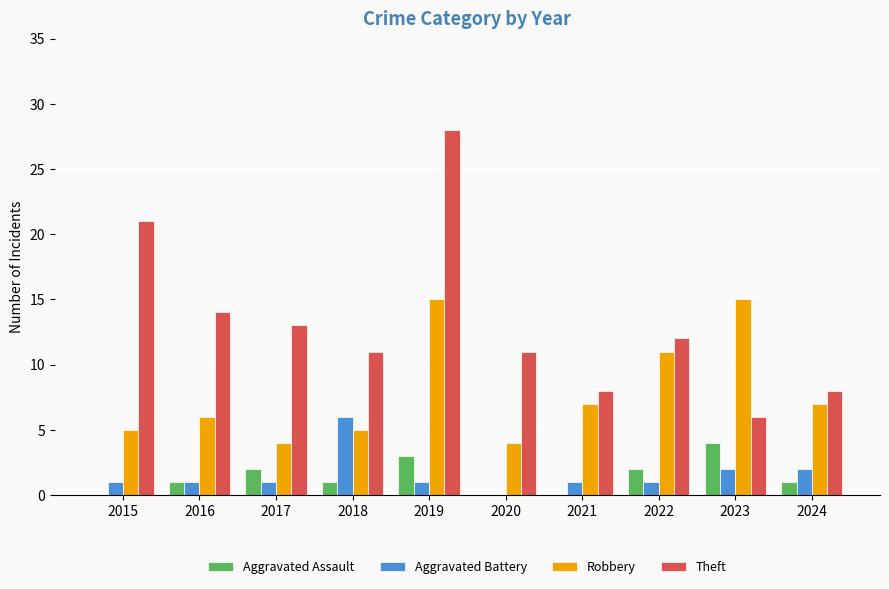

What value does the Robbery series have at 2022, to the nearest 5?

10